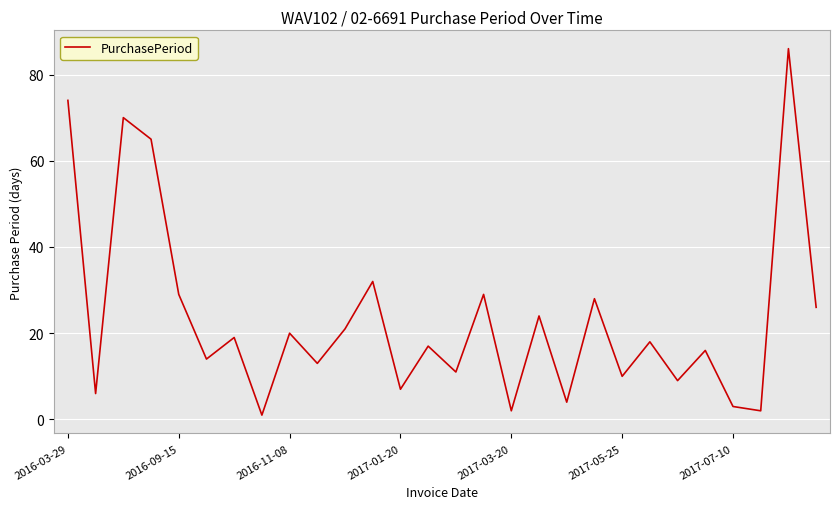

What is the difference between the maximum and minimum values?

85